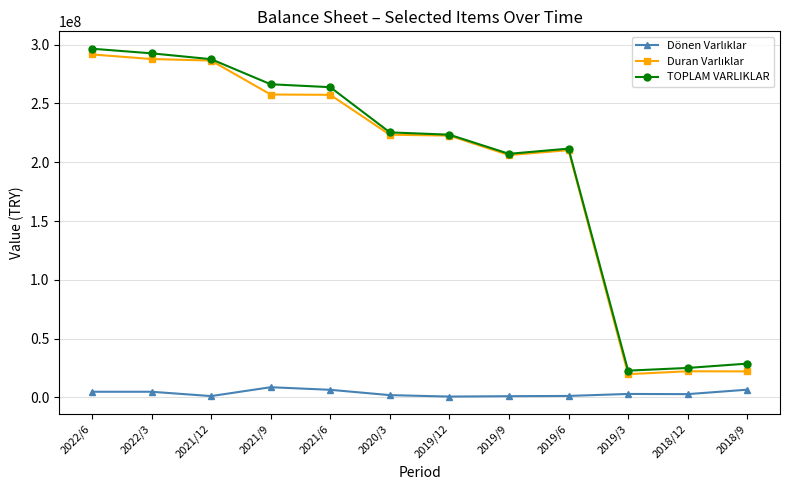

What is the label of the 9th point from the right?

2021/9